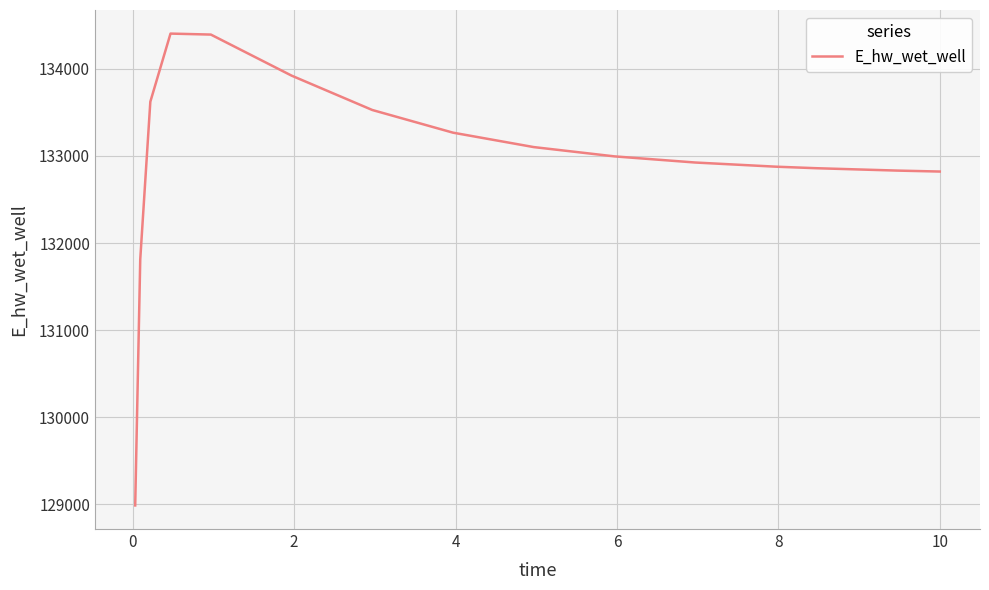

What is the maximum value shown in the chart?

134404.2